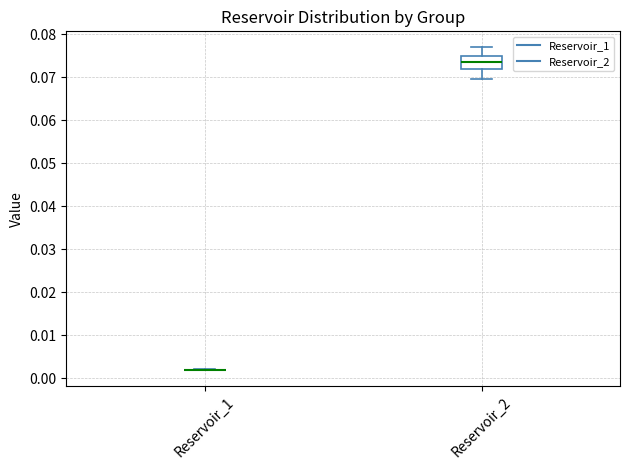

Reading left to right, read every box against the y-axis: the position of its median line, the range the box covers, and the ends of its whiskers. The values are not printed on the chart, so give them approximately, as read against the axis.

Reservoir_1: box collapsed to a line at 0.002, whiskers 0.002 to 0.002
Reservoir_2: median 0.074, box 0.072 to 0.075, whiskers 0.070 to 0.077